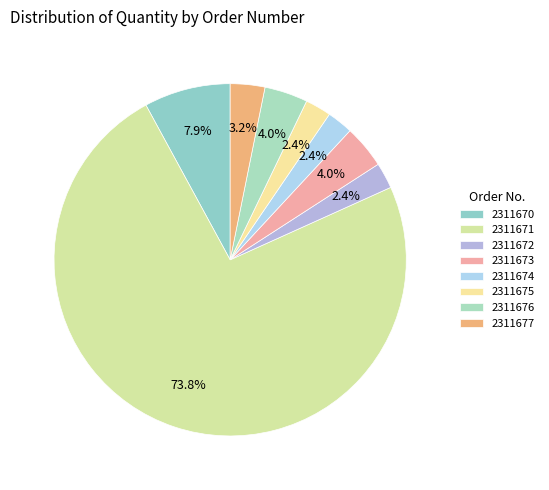

To the nearest percent, what portion does 2311673 represent?

4%